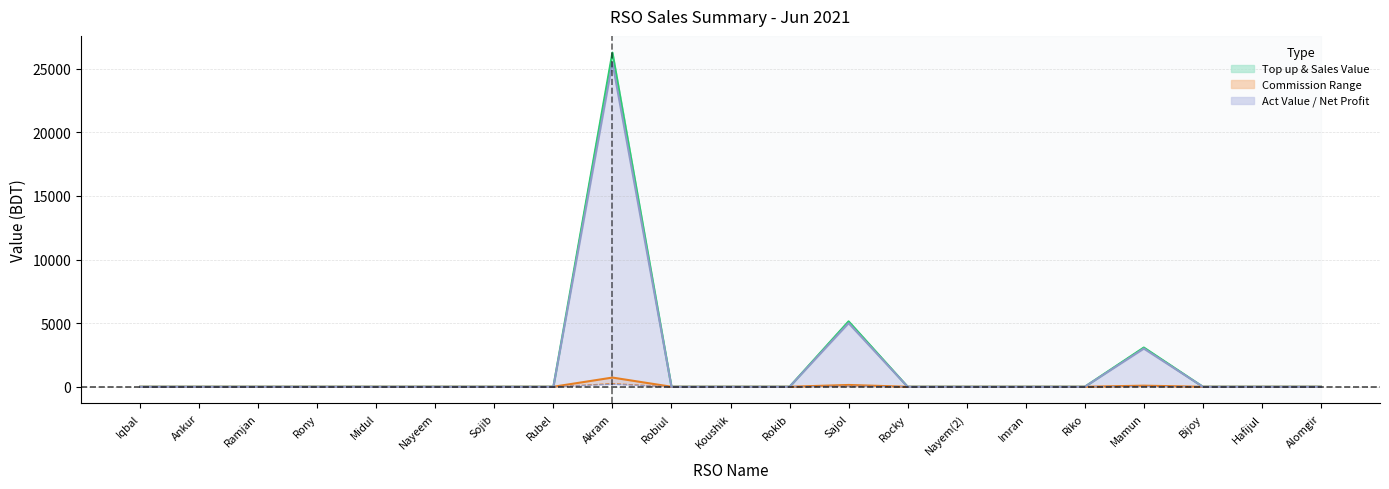

True or false: Retail Commi has a value of -446.1 at Rubel.

False